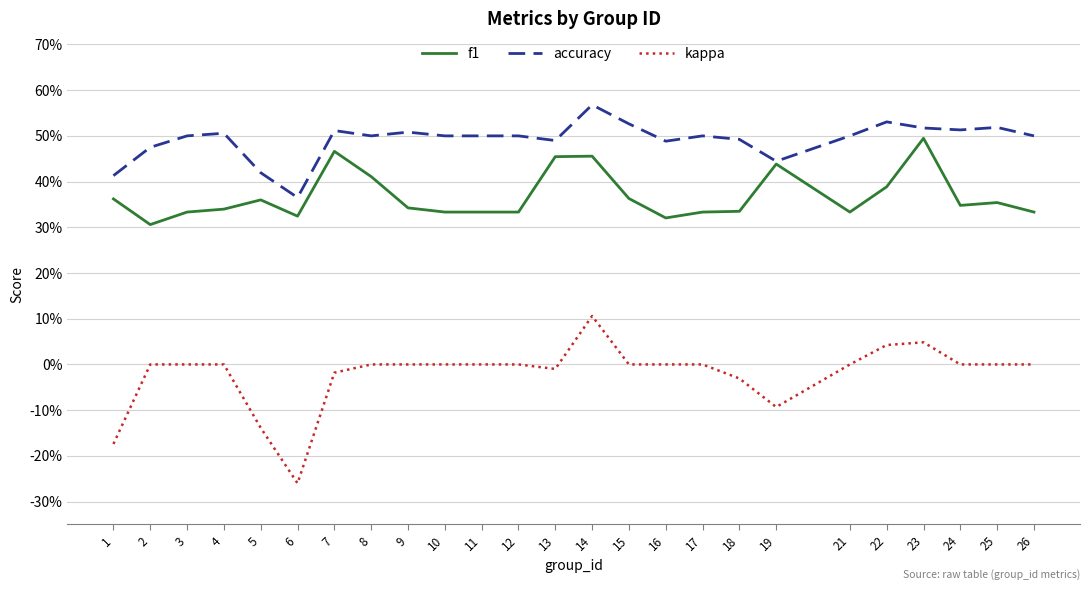

What are all the series names shown in the legend?

f1, accuracy, kappa